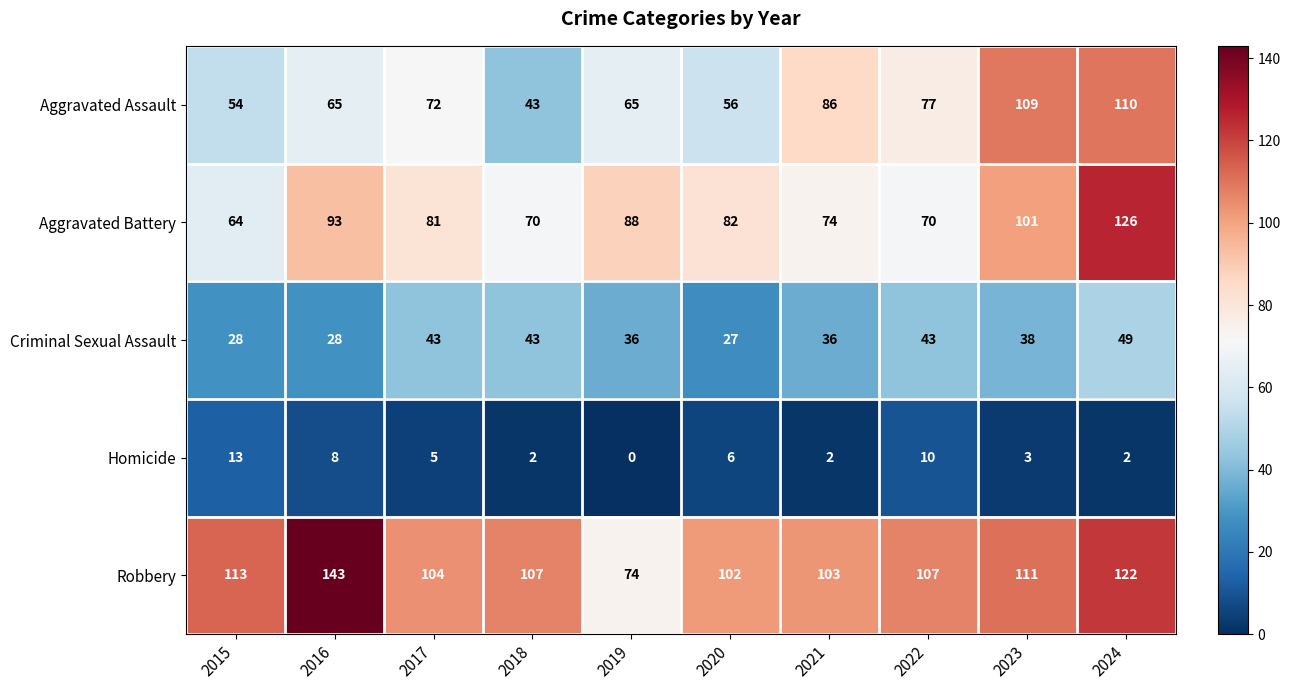

True or false: Robbery has a value of 74 at 2019.

True